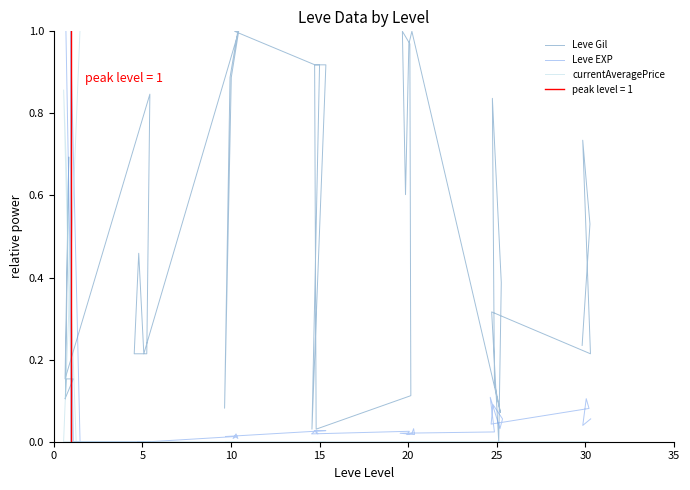

What is the difference between the second highest and second lowest values in the Leve Gil series?

1.0